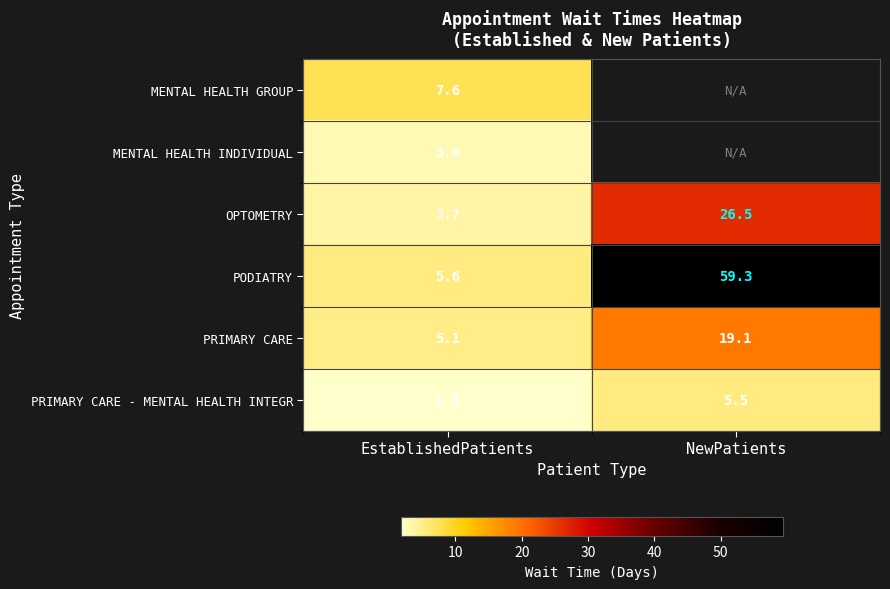

What is the highest value of the OPTOMETRY series?

26.5